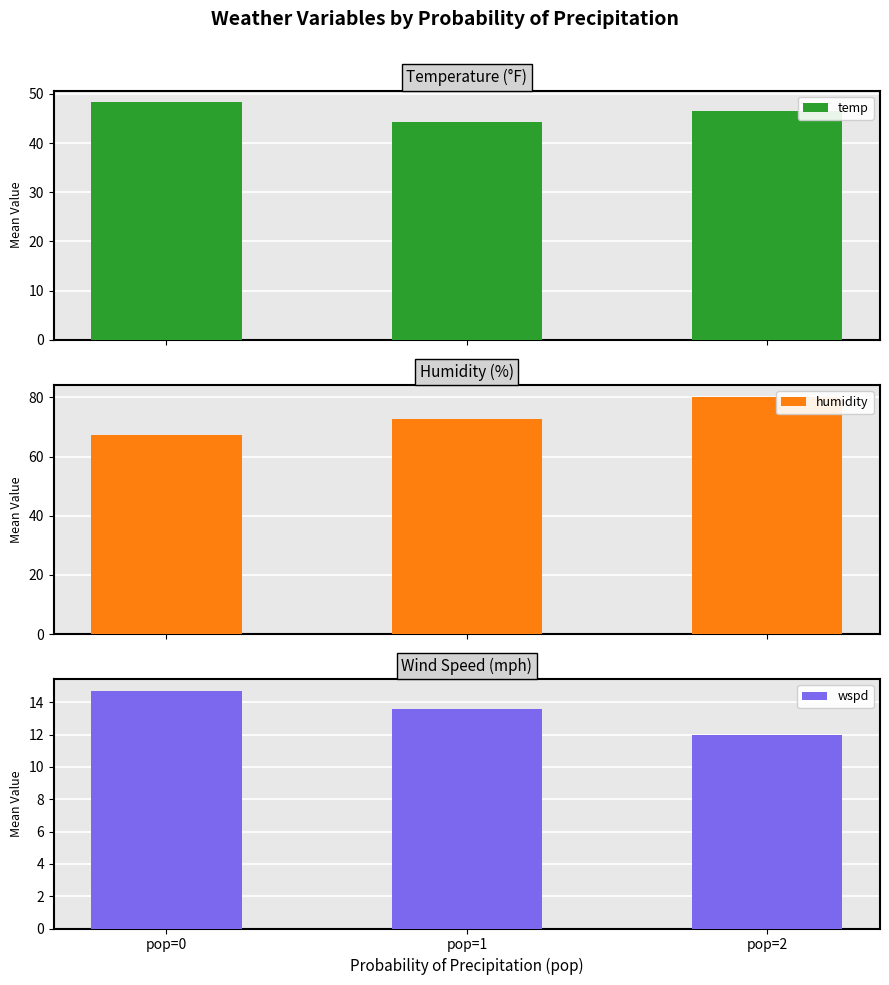

Does the chart contain stacked bars?

No